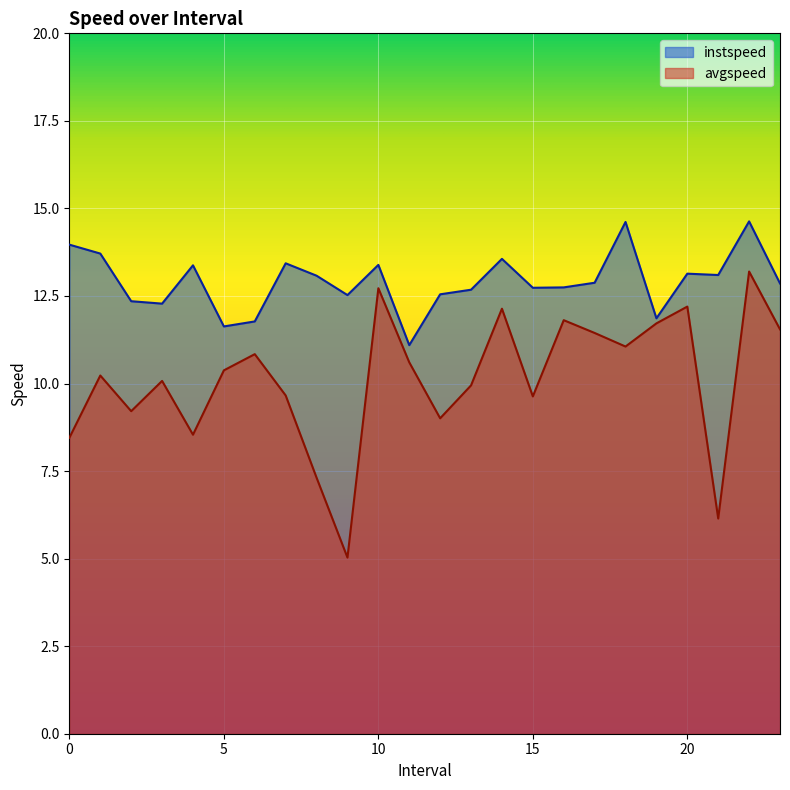

Rank the series at 2.0 from lowest to highest value.

avgspeed, instspeed